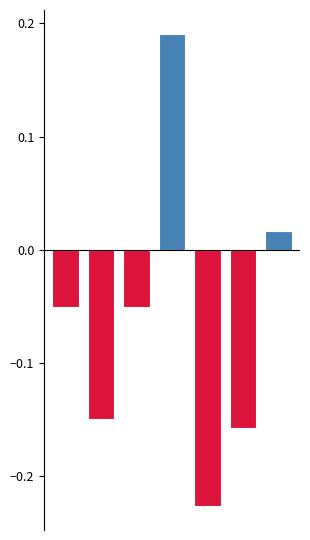

How many series are shown in this chart?

1